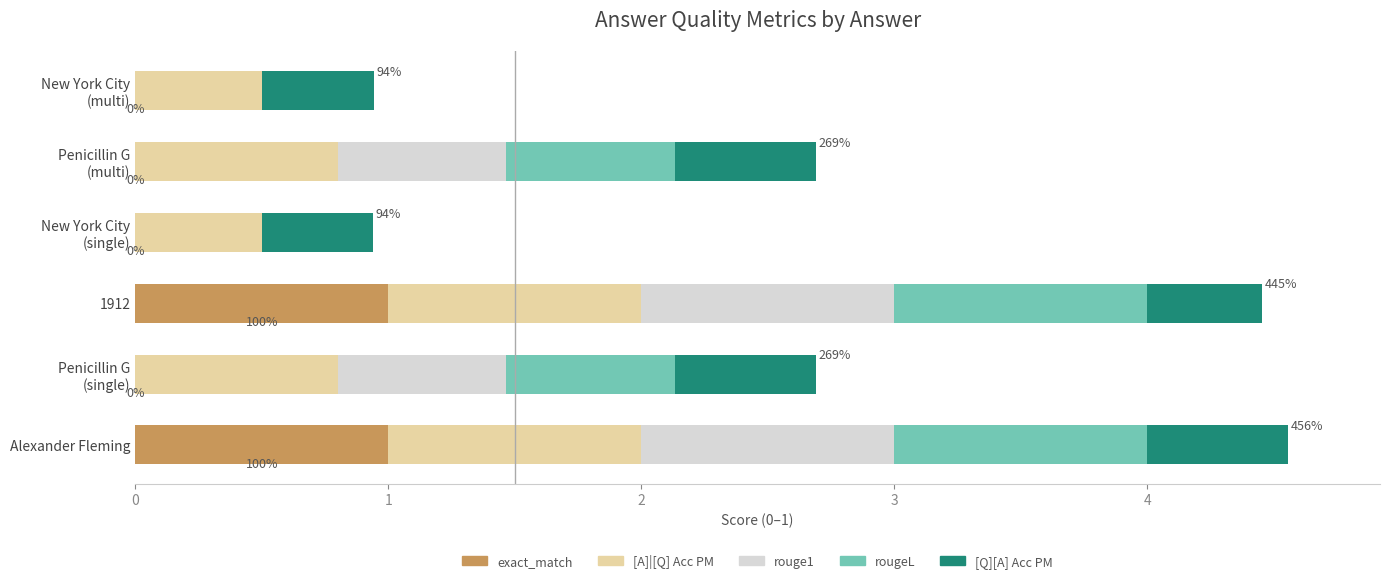

What is the sum of the exact_match values at Alexander Fleming and 1912?

2.0